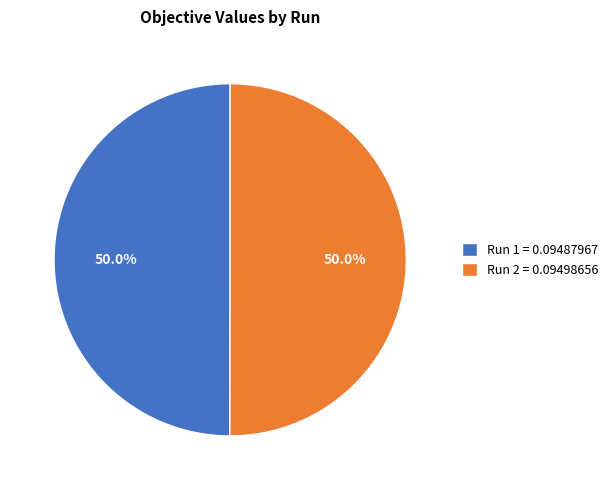

Is the sum of Run 2 = 0.09498656 and Run 1 = 0.09487967 greater than half?

Yes